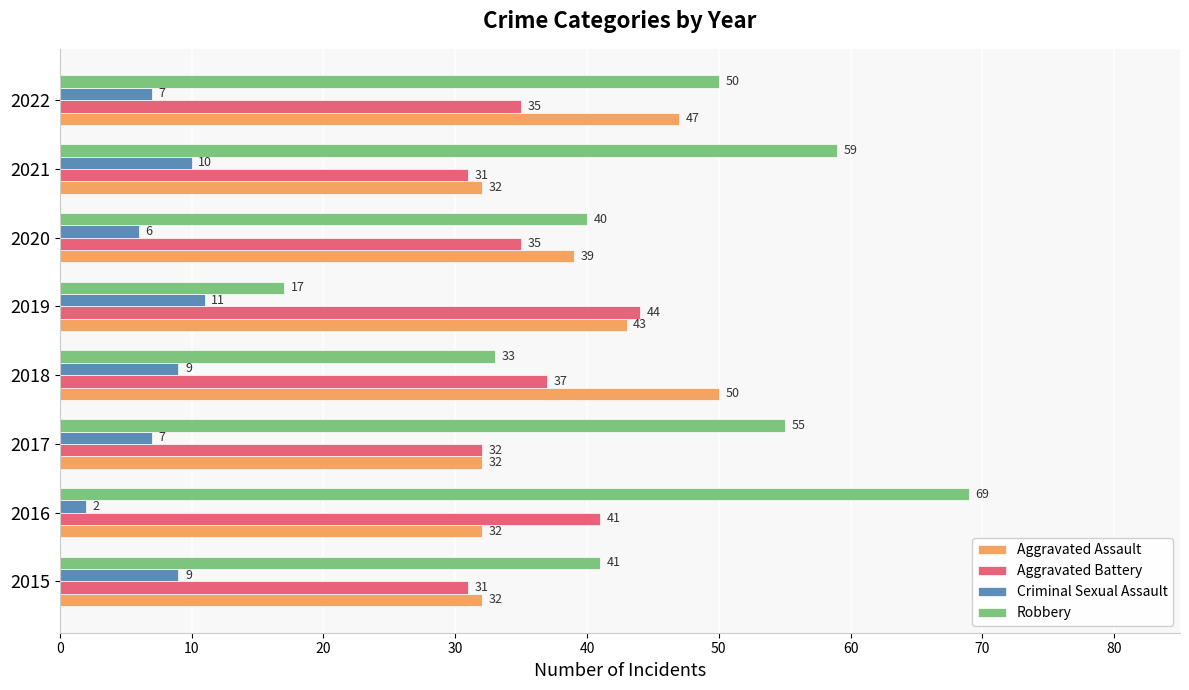

Rank the series at 2022 from lowest to highest value.

Criminal Sexual Assault, Aggravated Battery, Aggravated Assault, Robbery